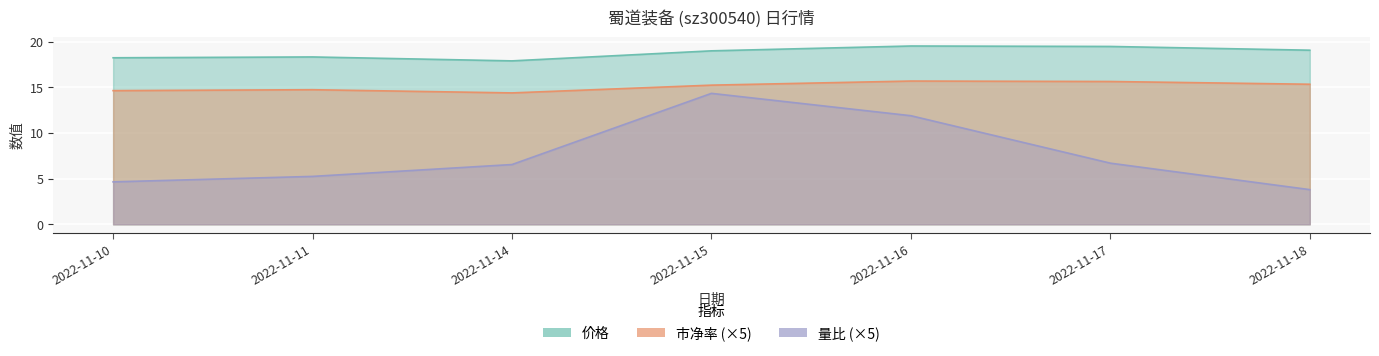

Which series has the largest total across all categories?

价格